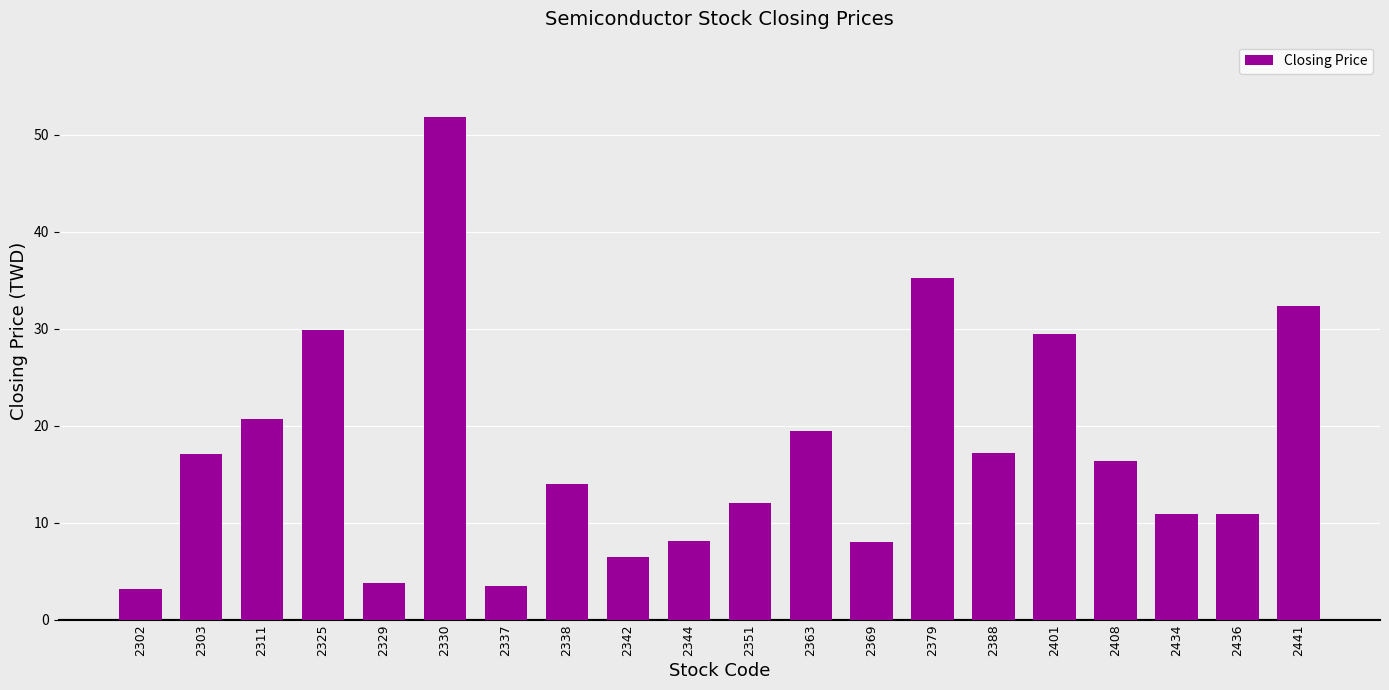

What is the smallest value displayed?

3.2